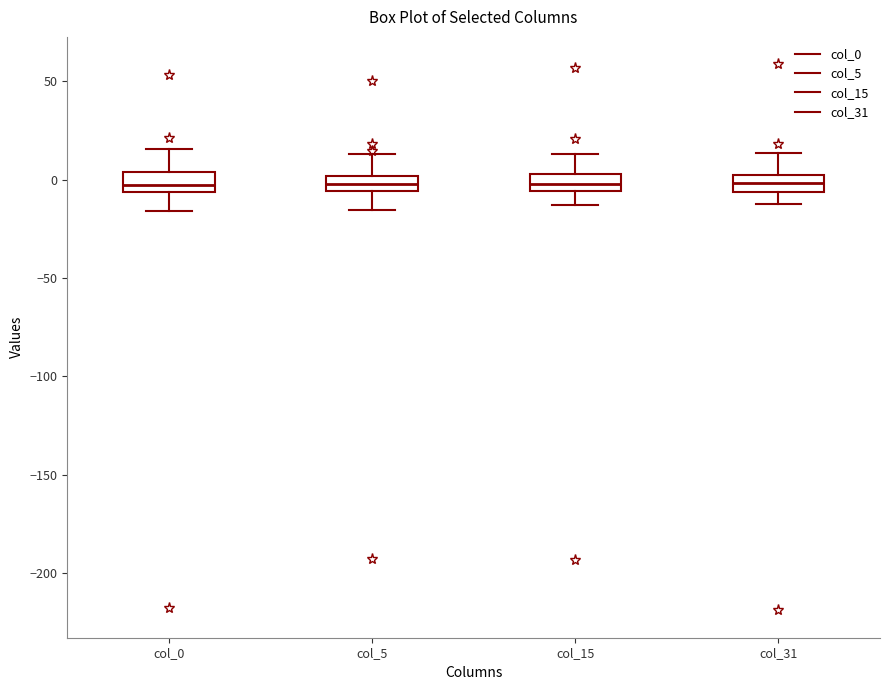

Where does the upper whisker of the box for col_0 end on the y-axis? The values are not printed on the chart, so give them approximately, as read against the axis.

15